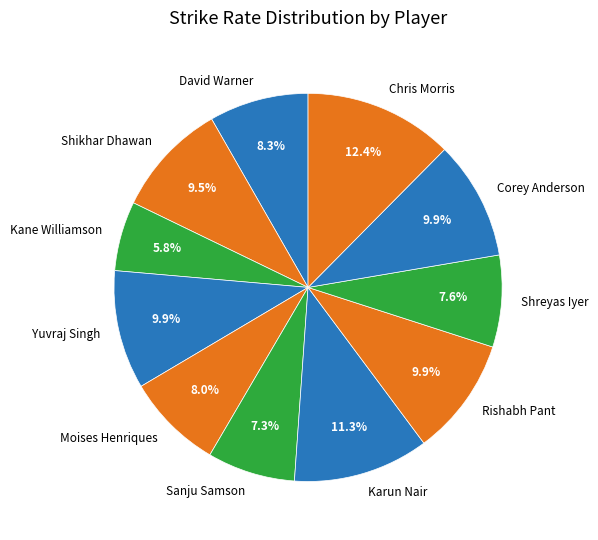

True or false: Shreyas Iyer accounts for 1% of the total.

False